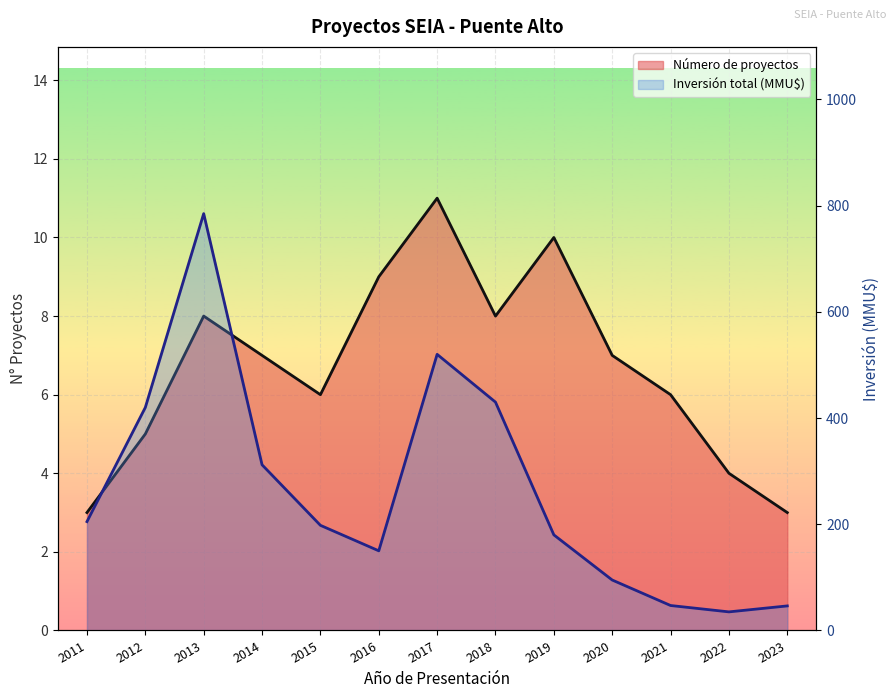

How many data points in Inversión total (MMU$) are less than 198?

6